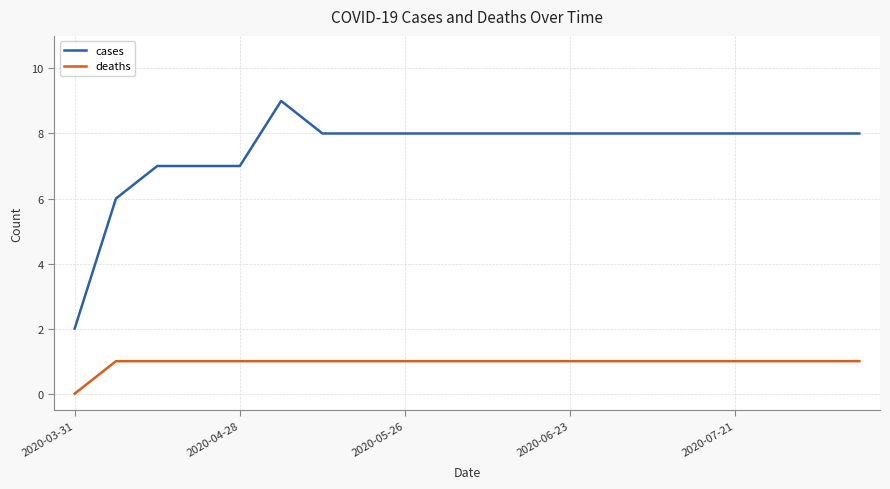

What is the maximum value shown in the chart?

9